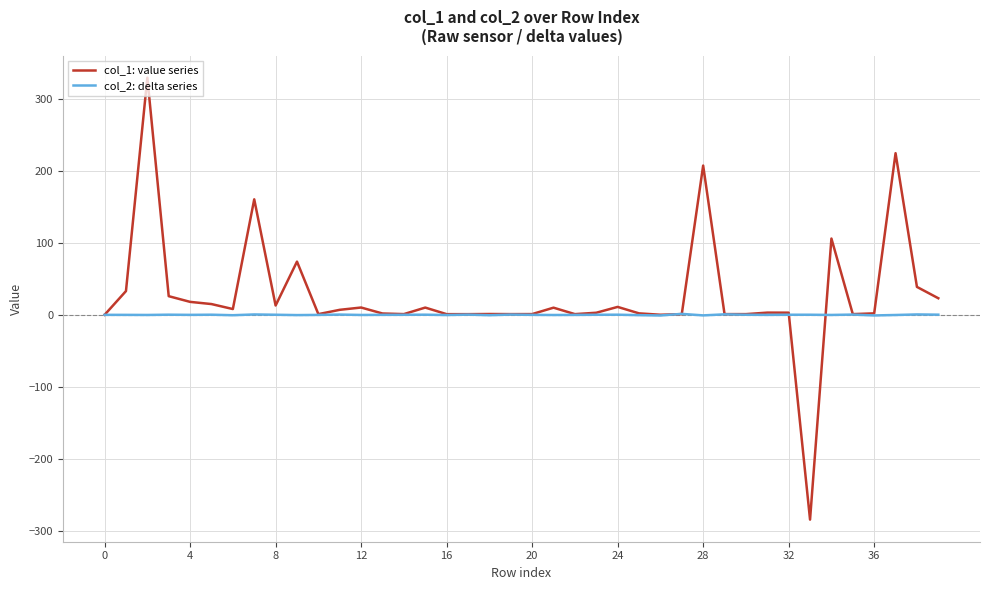

Which series has the widest spread of values?

col_1: value series